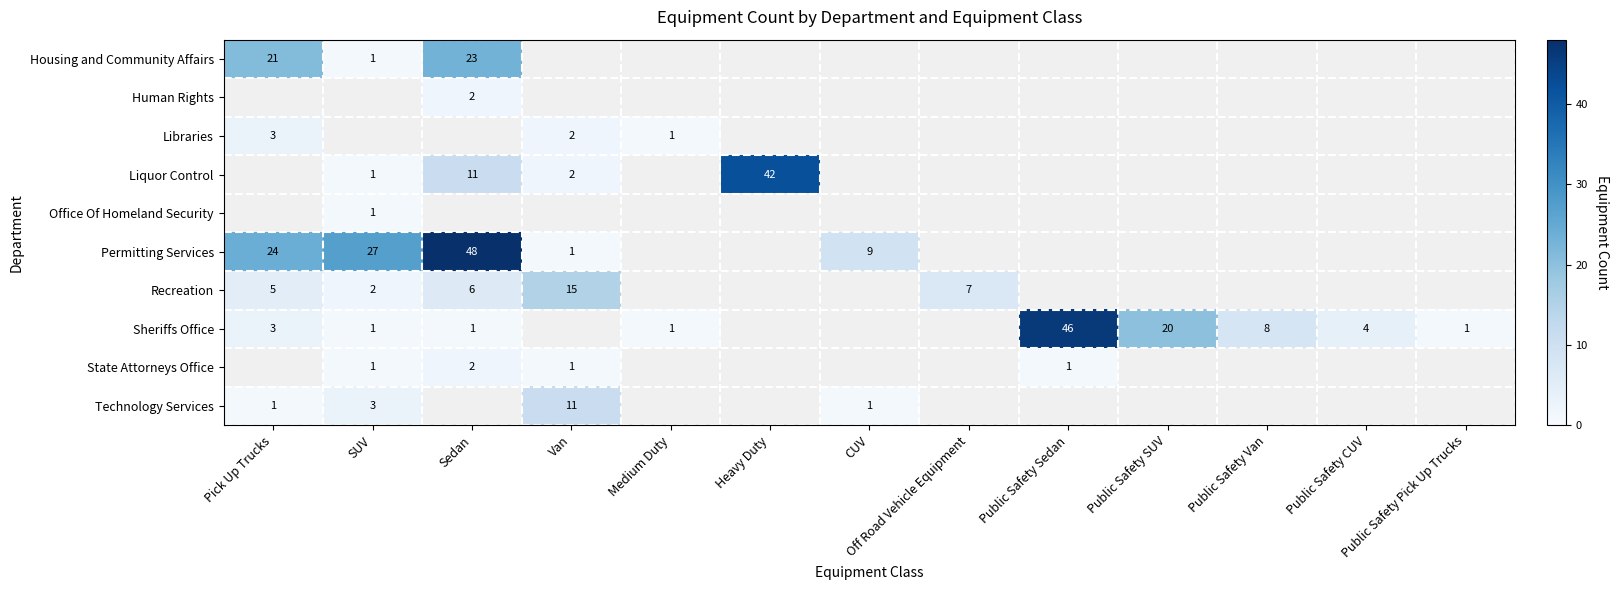

Is it true that Sheriffs Office equals 2 at Medium Duty?

False